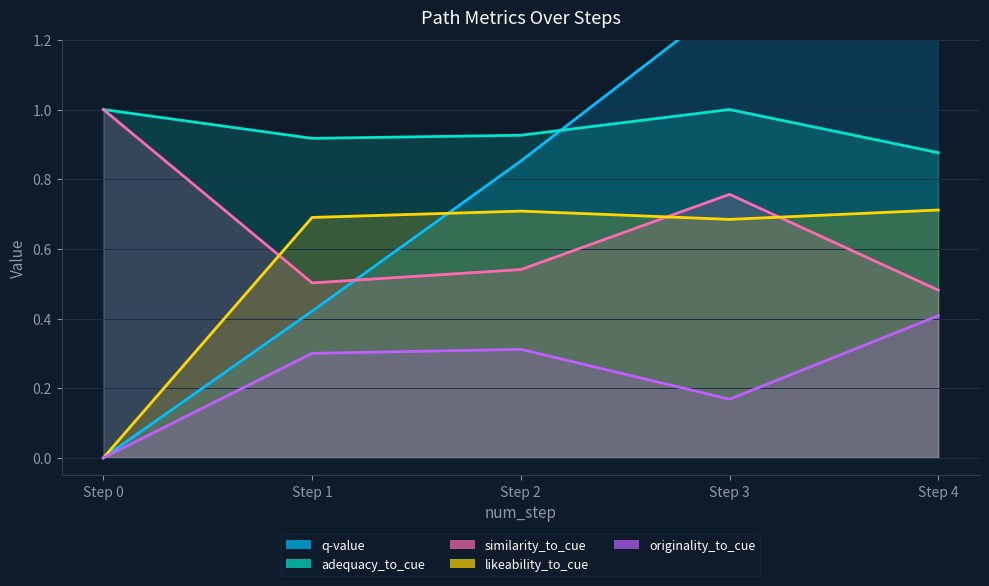

How many lines are shown in the chart?

5